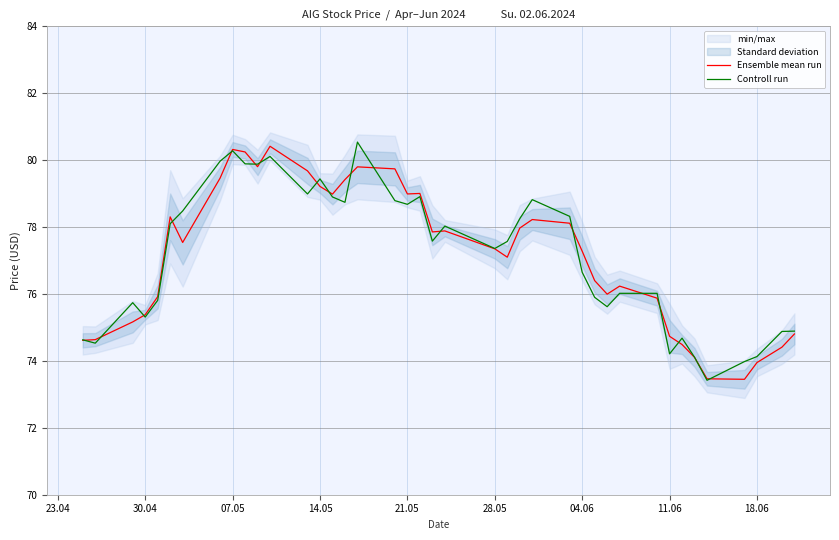

Count the number of categories in the chart.

40